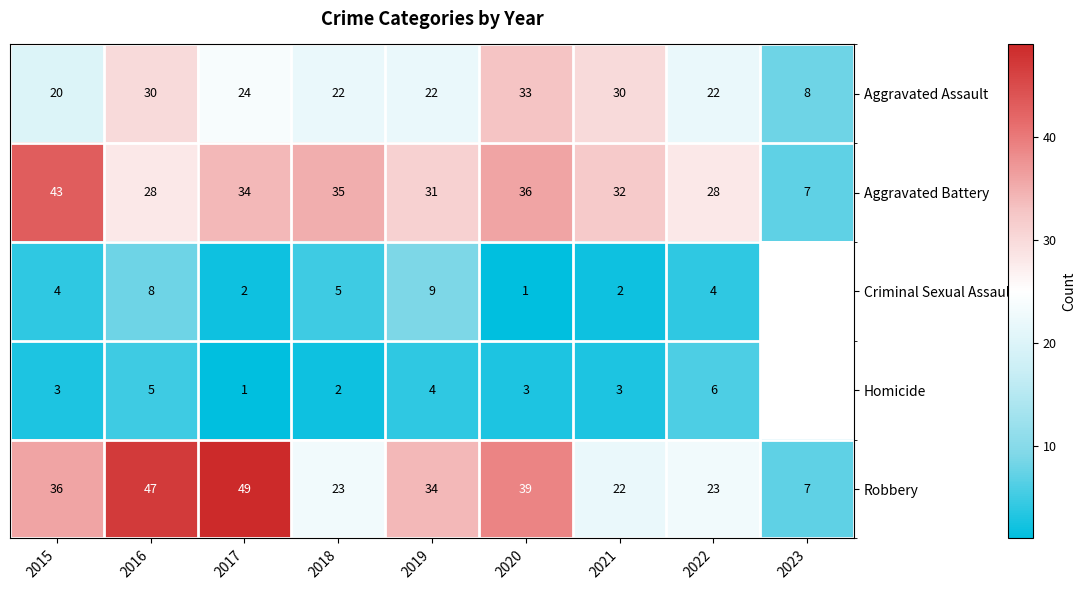

Which series changed the most between 2015 and 2021?

Robbery